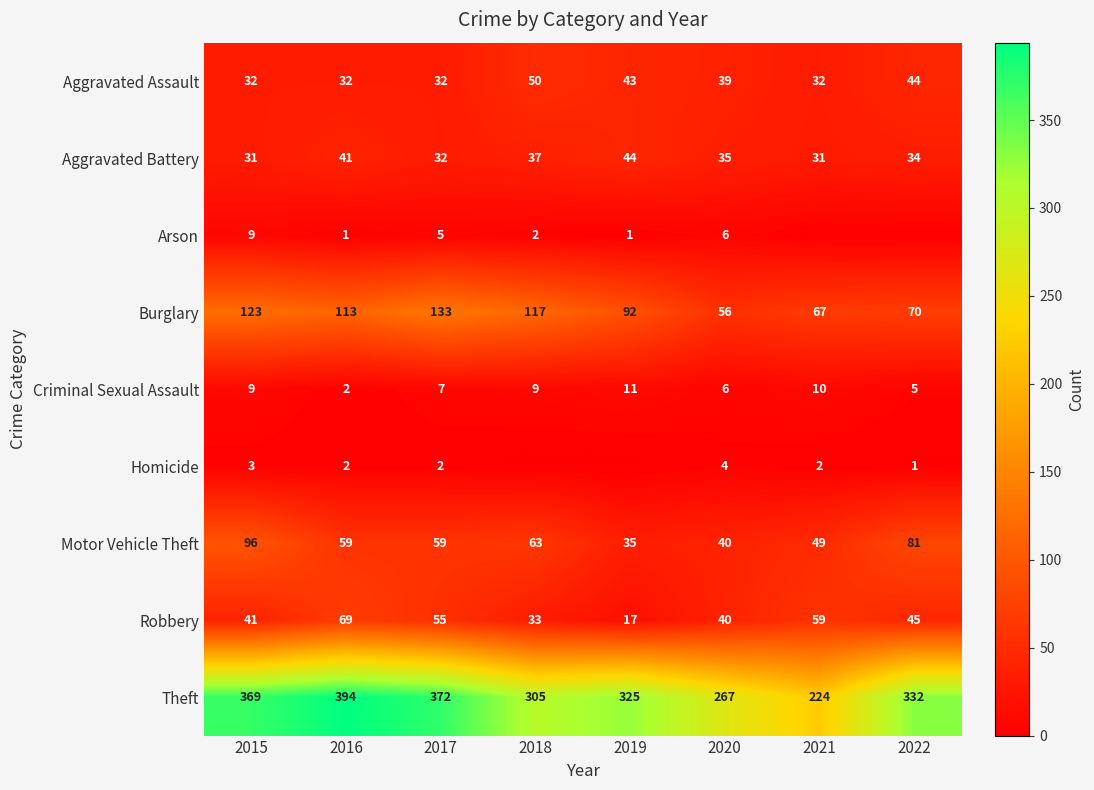

What value does the Aggravated Battery series have at 2016?

41